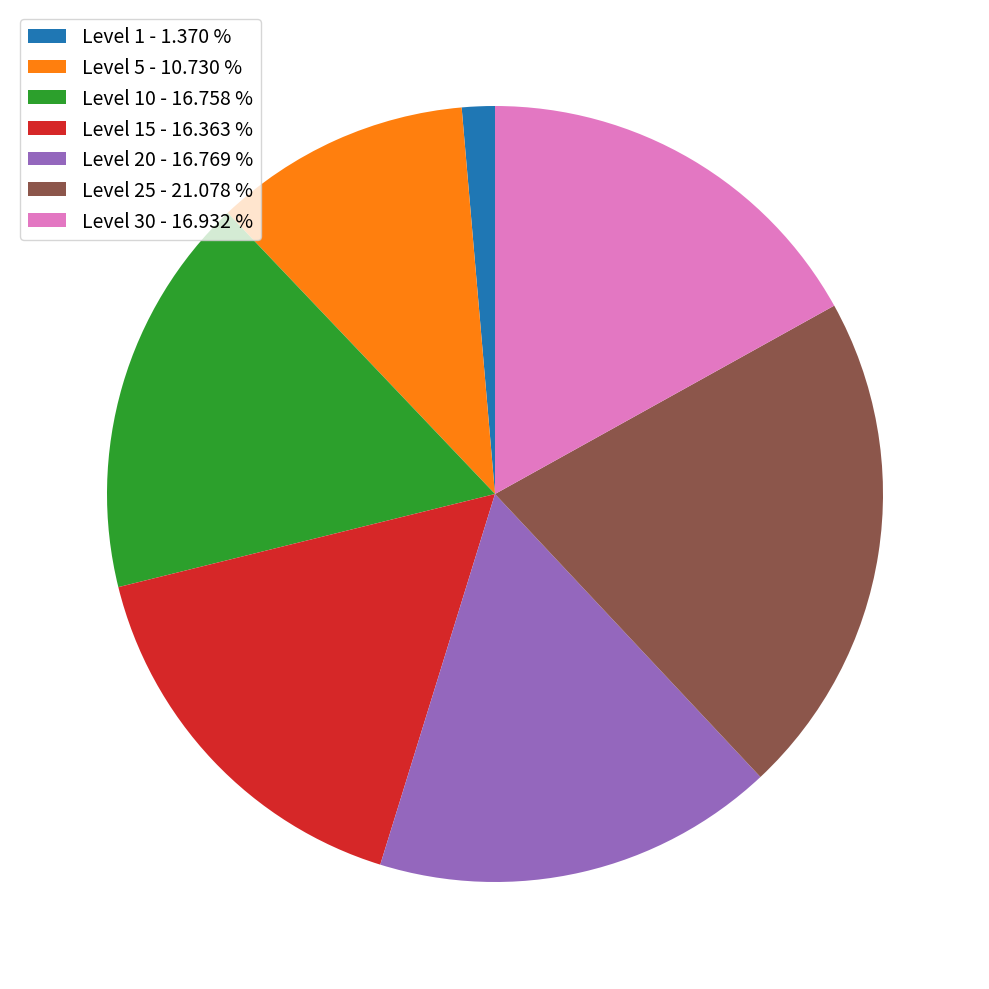

What is the smallest slice in the pie chart?

Level 1 - 1.370 %